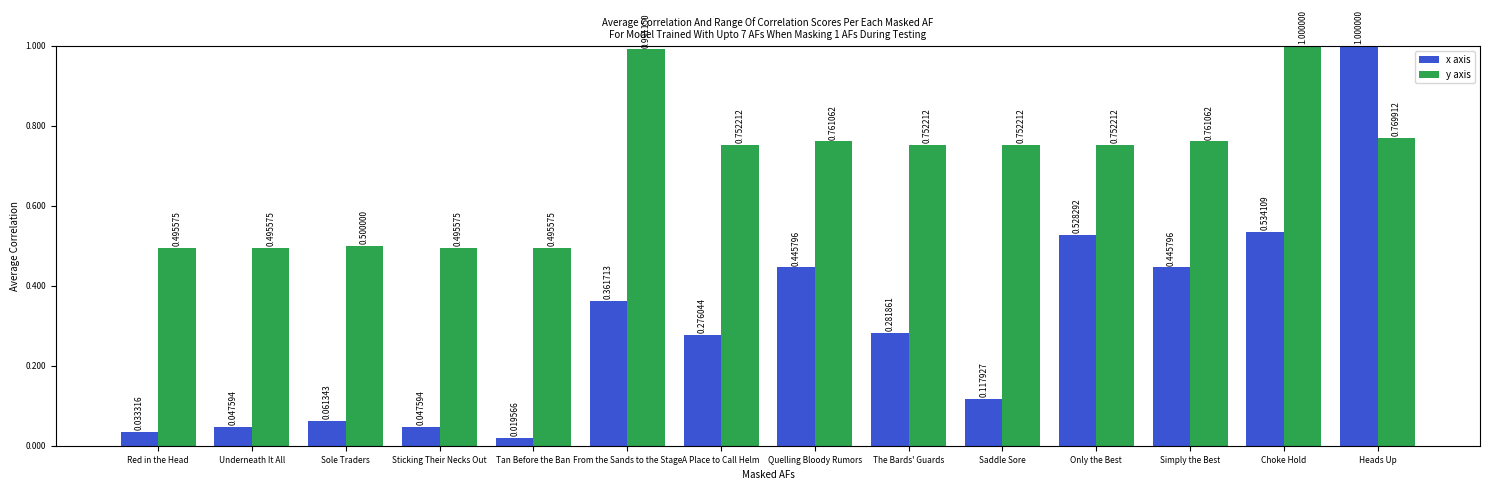

How many bars are there in each group?

2